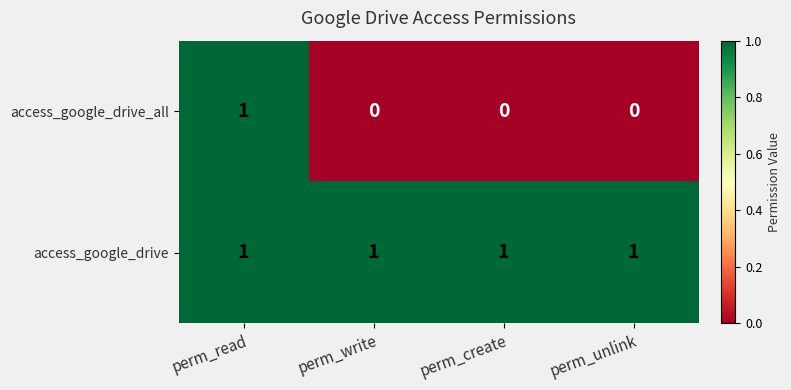

Which series has the largest range (max minus min)?

access_google_drive_all